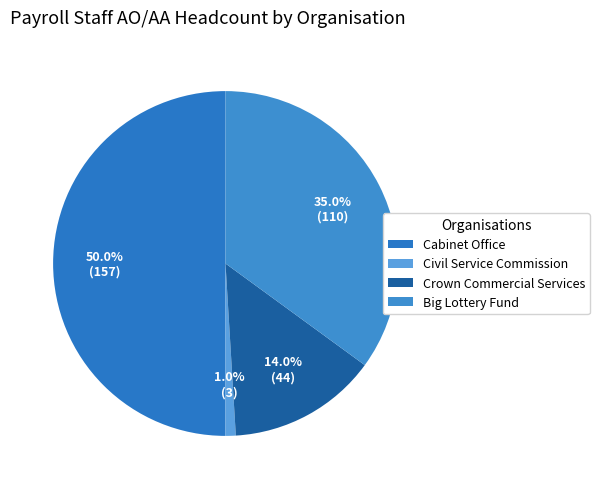

What percentage is the Big Lottery Fund slice, to the nearest percent?

35%